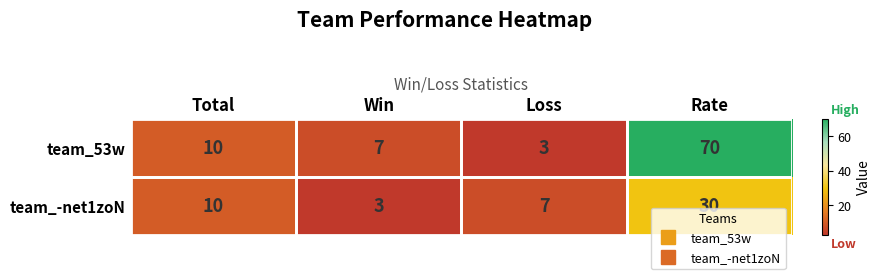

What is the sum of the team_-net1zoN values at Total and Win?

13